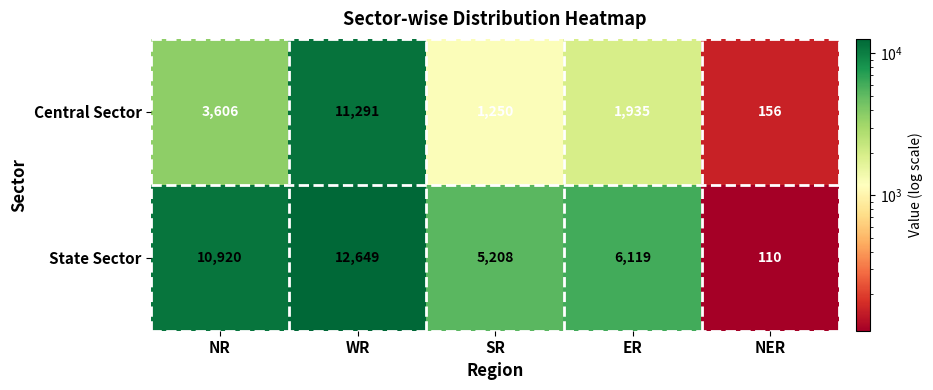

Is it true that Central Sector equals 1935 at ER?

True